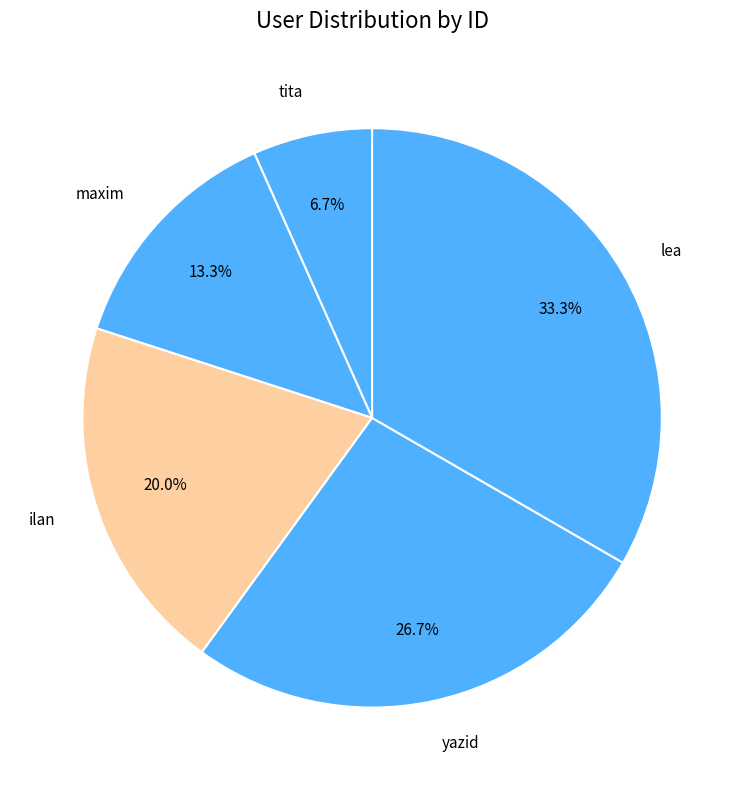

Rank the categories by value from highest to lowest.

lea, yazid, ilan, maxim, tita